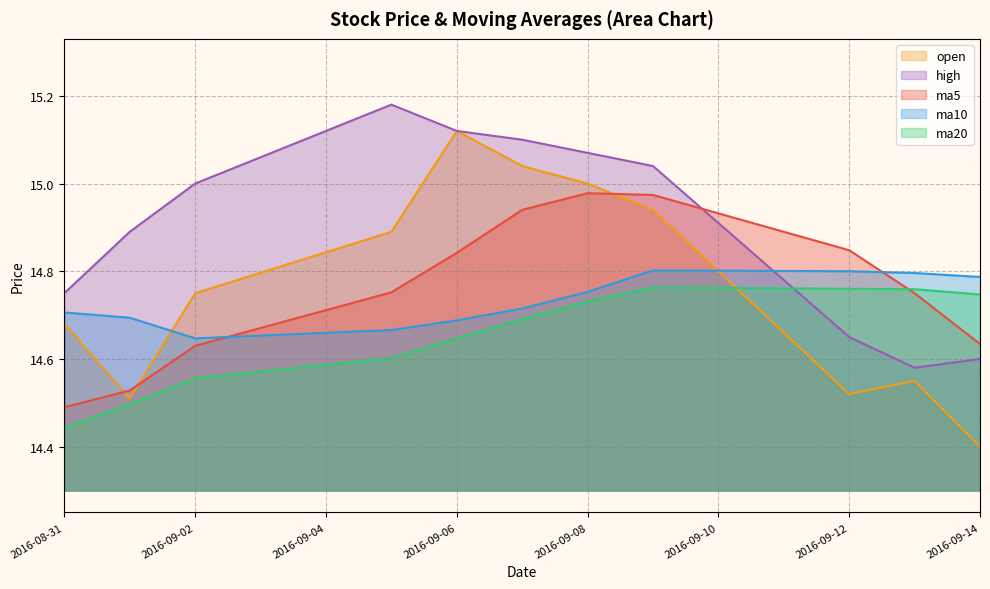

How many series are shown in this chart?

5